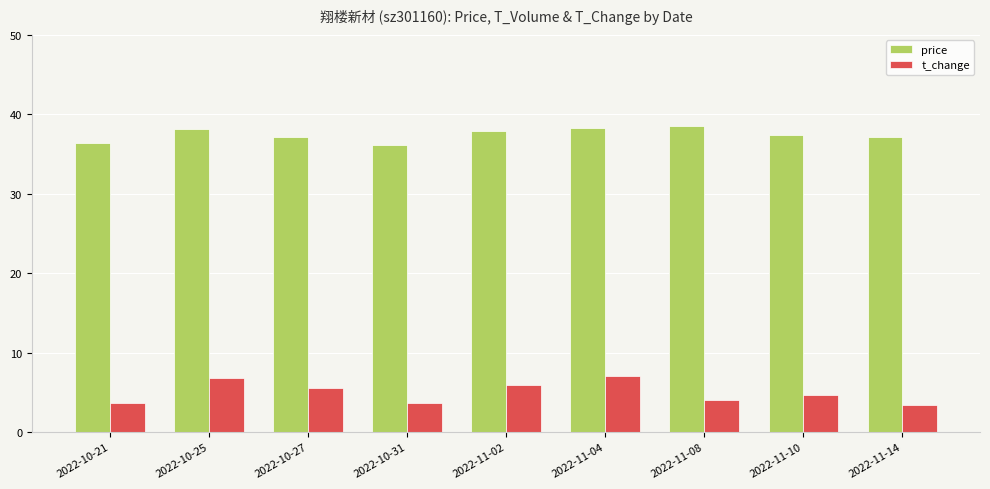

Is it true that t_change equals 7.1 at 2022-11-04?

True